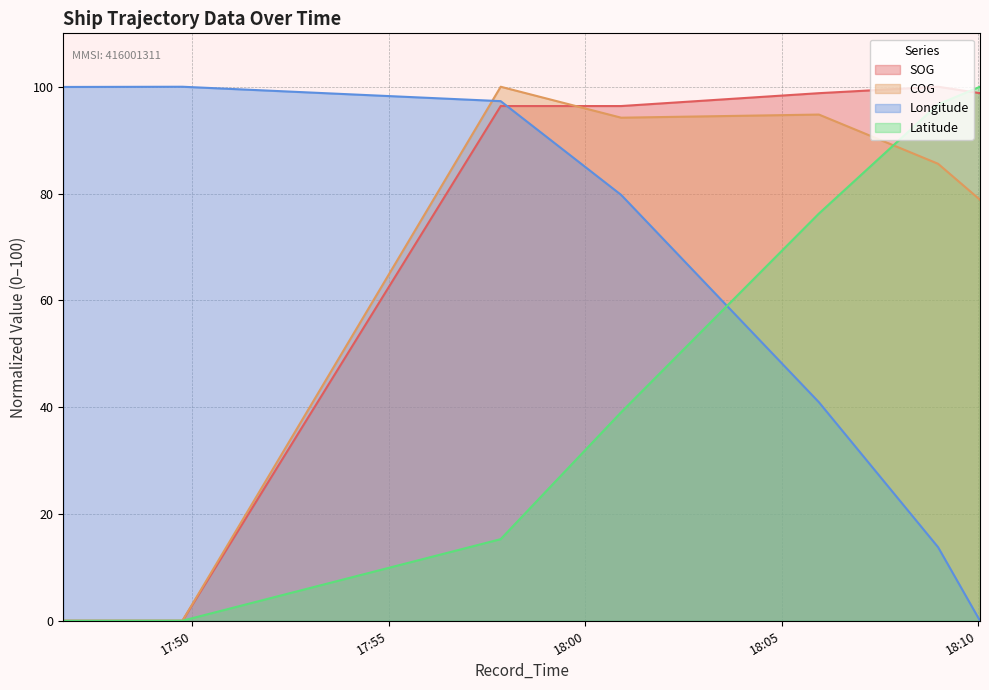

What are all the series names shown in the legend?

SOG, COG, Longitude, Latitude